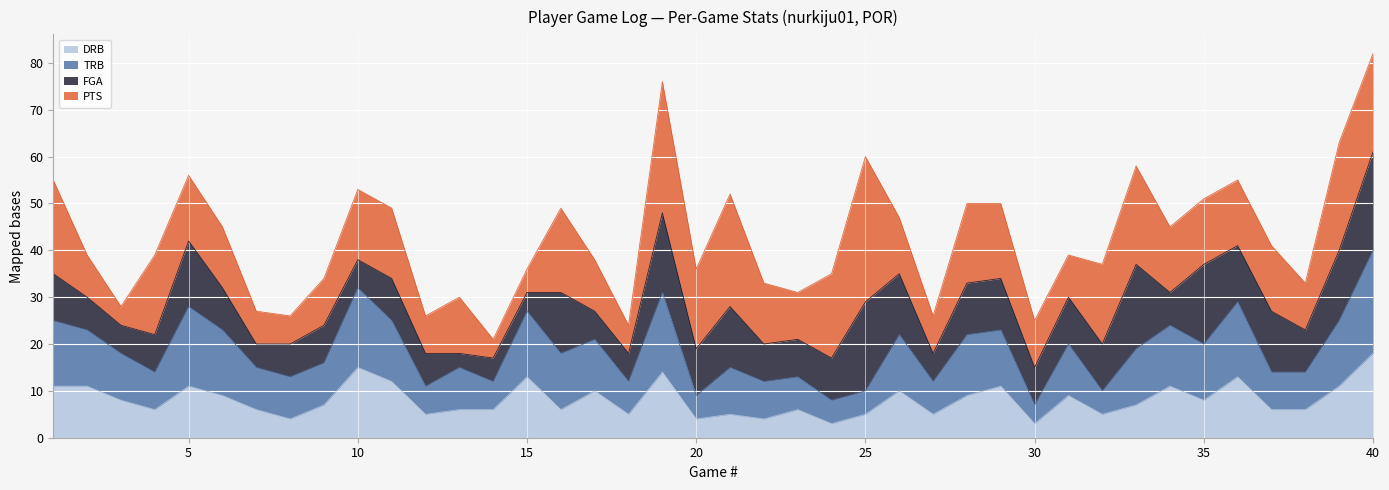

Which category has the lowest value in the DRB series?

24